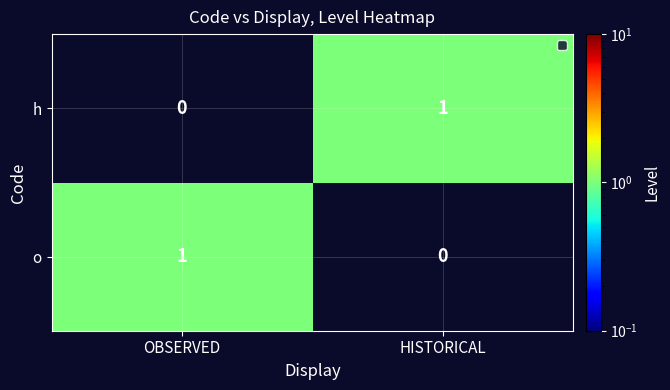

At which label is h closest to 0?

OBSERVED